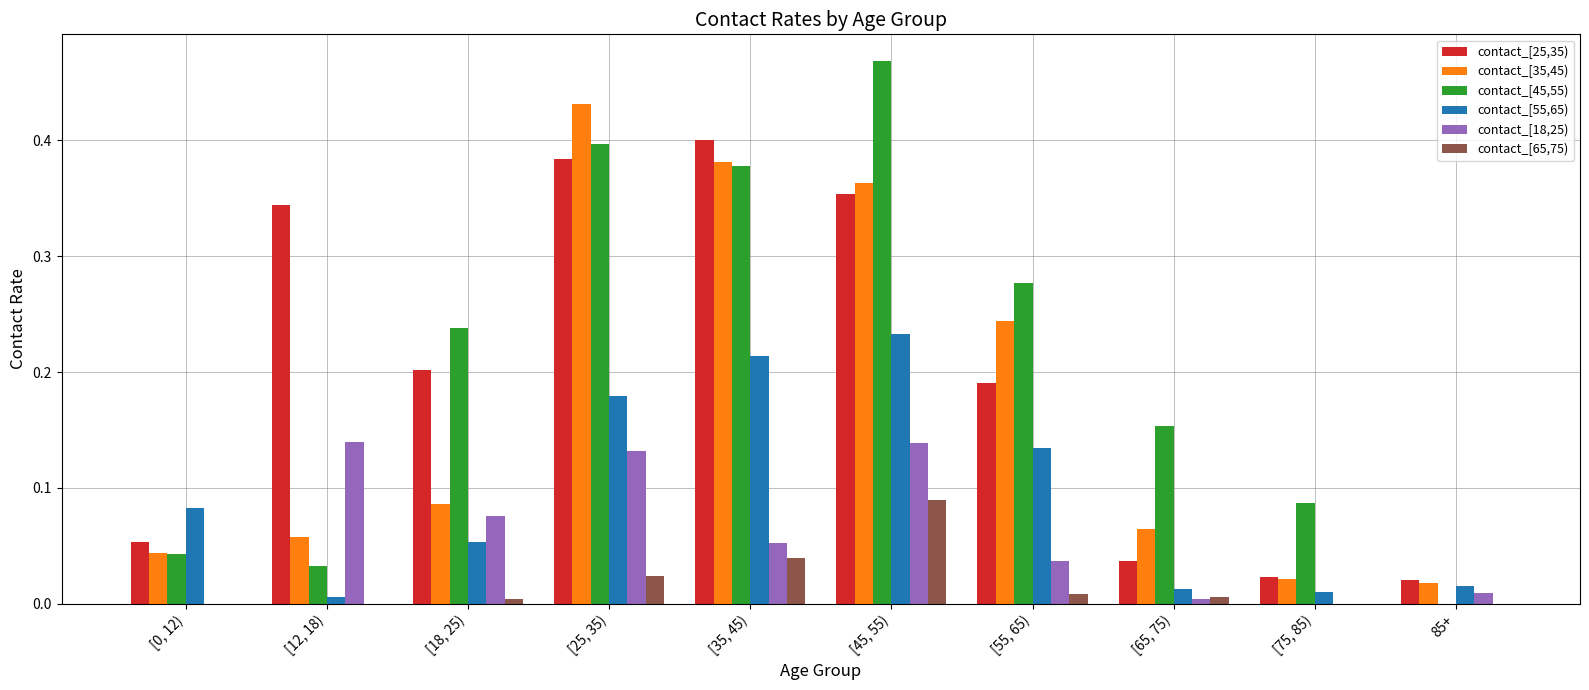

The value of contact_[35,45) at [45, 55) is 0.5. True or false?

False